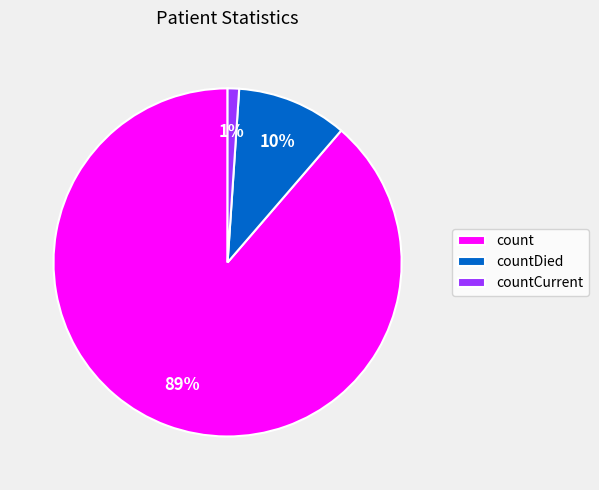

The count slice represents 89% of the pie. True or false?

True